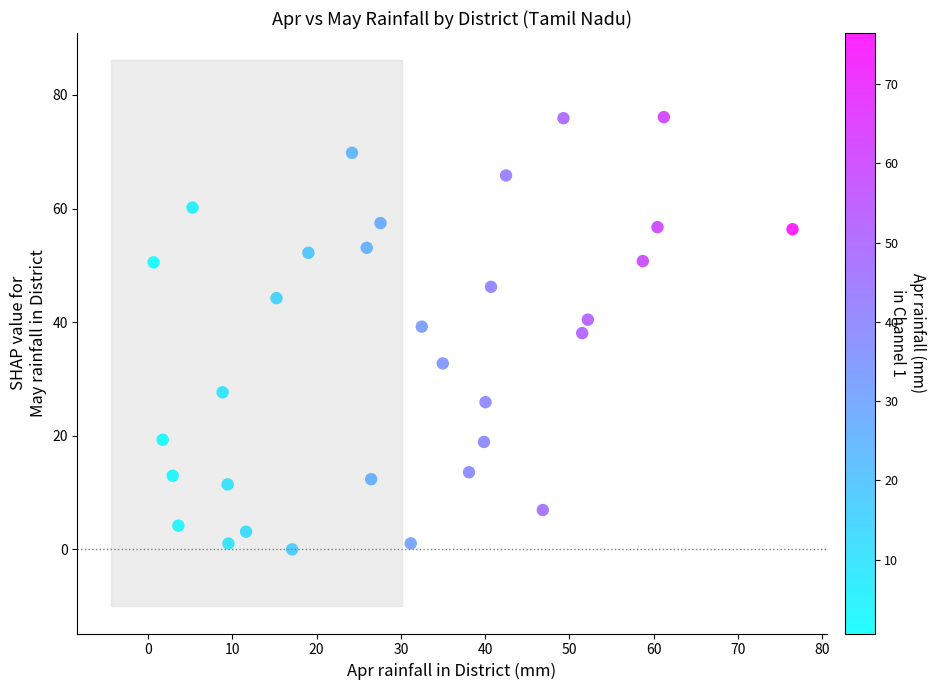

What is the range of Y values (max minus min)?

76.1